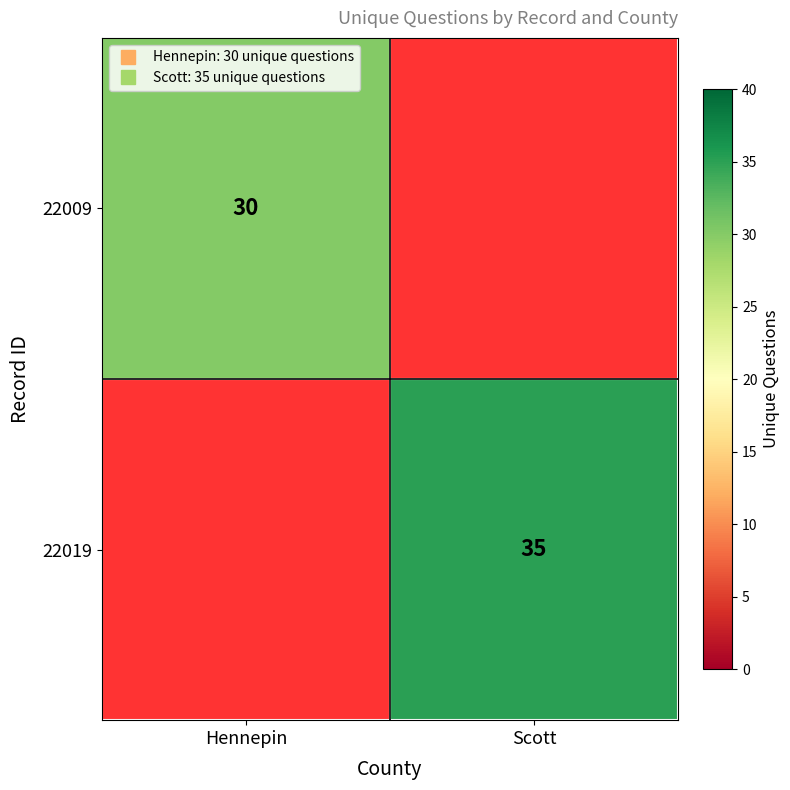

How many series are shown in this chart?

2